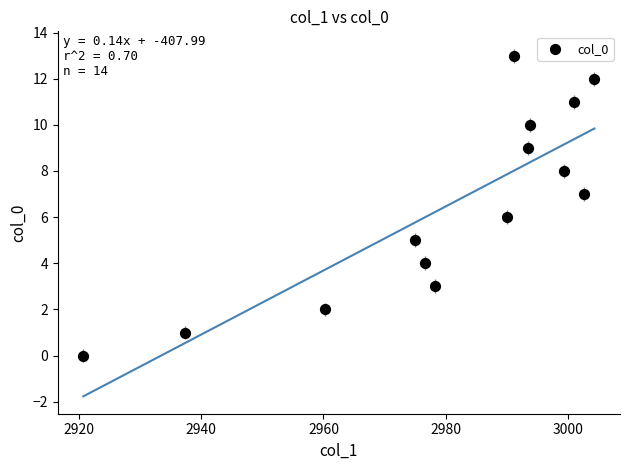

What is the range of Y values (max minus min)?

13